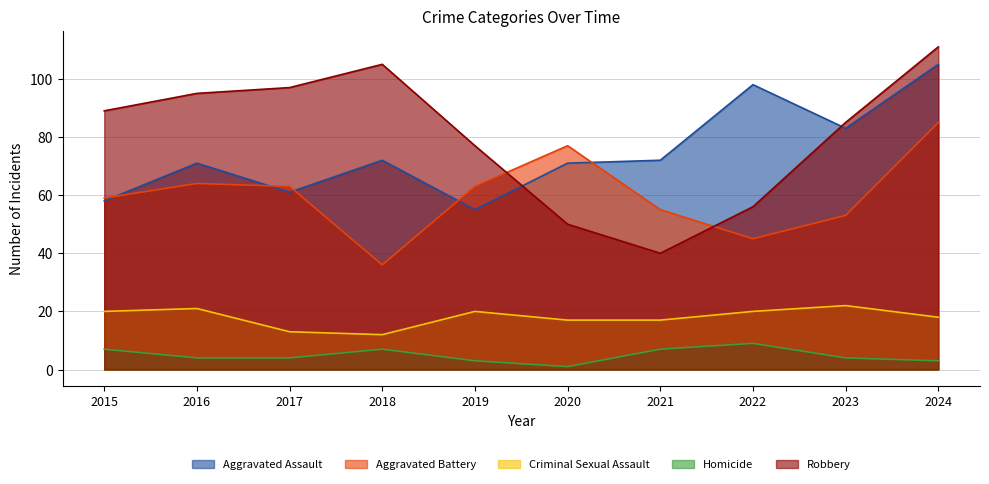

At how many categories does at least one series exceed 5?

10